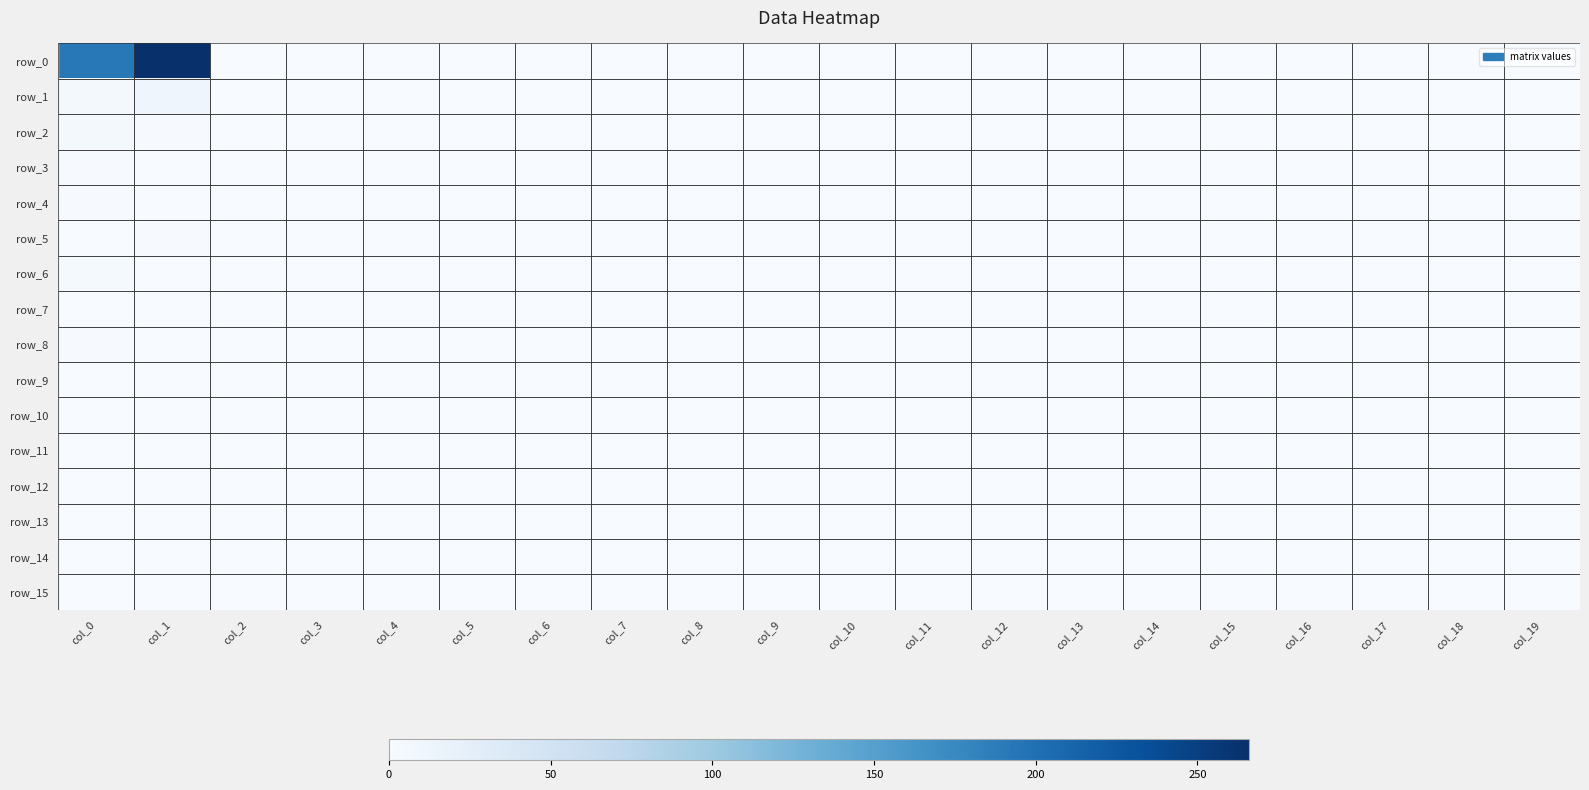

Which has a higher value, col_6 or col_0?

col_0